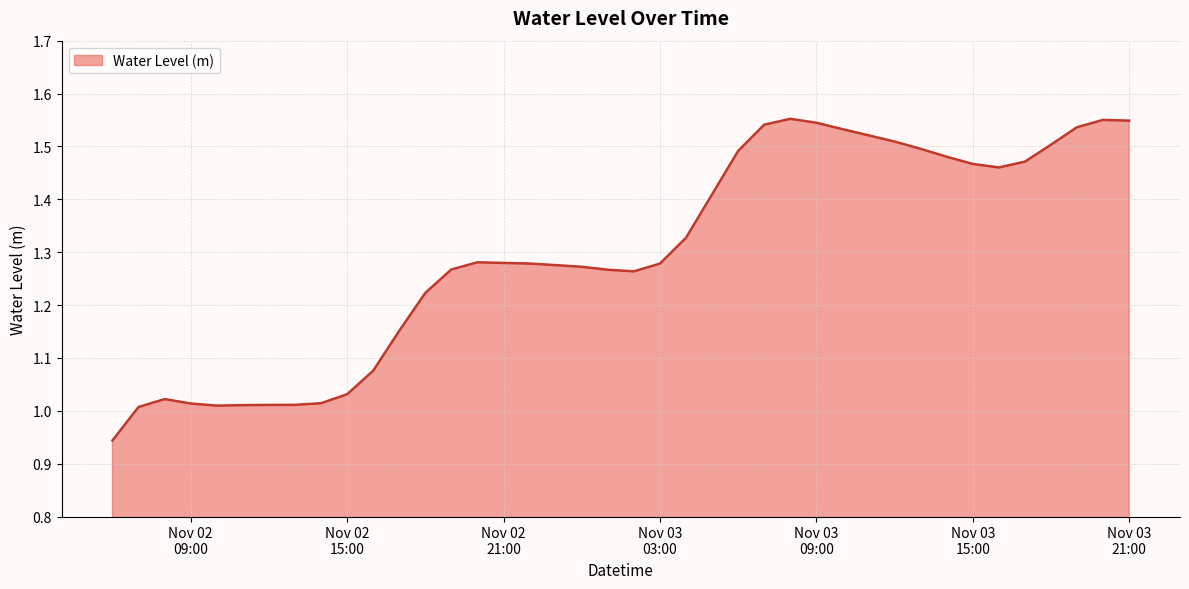

Does the chart have visible grid lines?

Yes